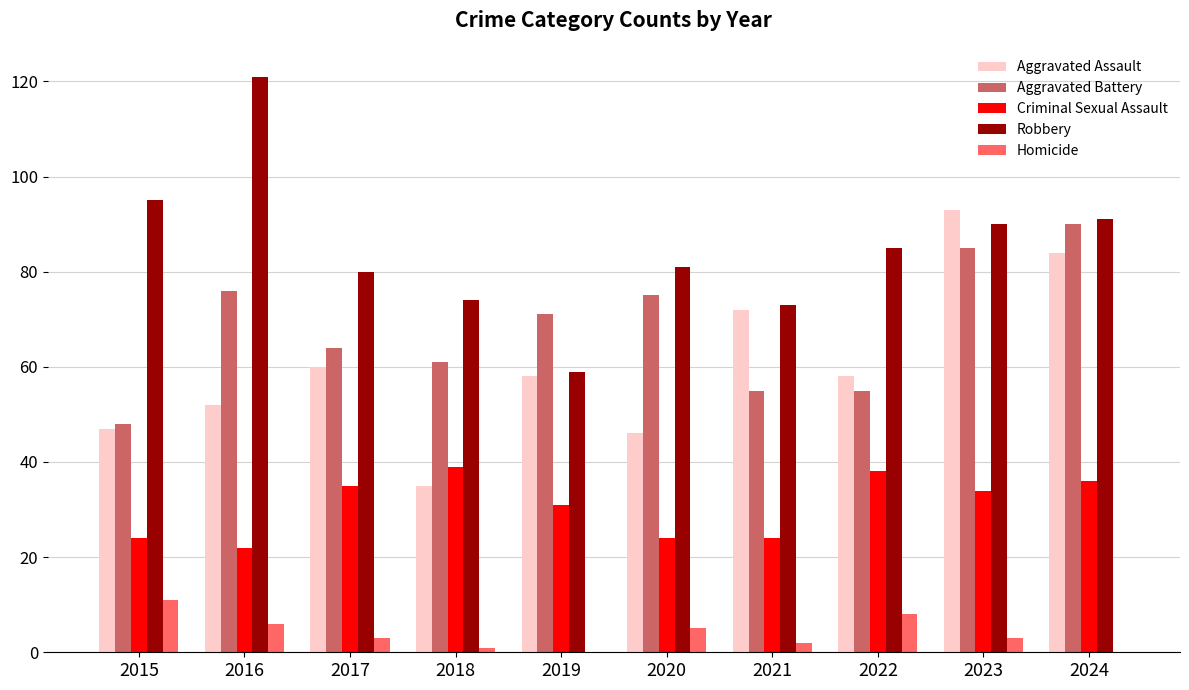

True or false: Aggravated Battery has a value of 75 at 2020.

True